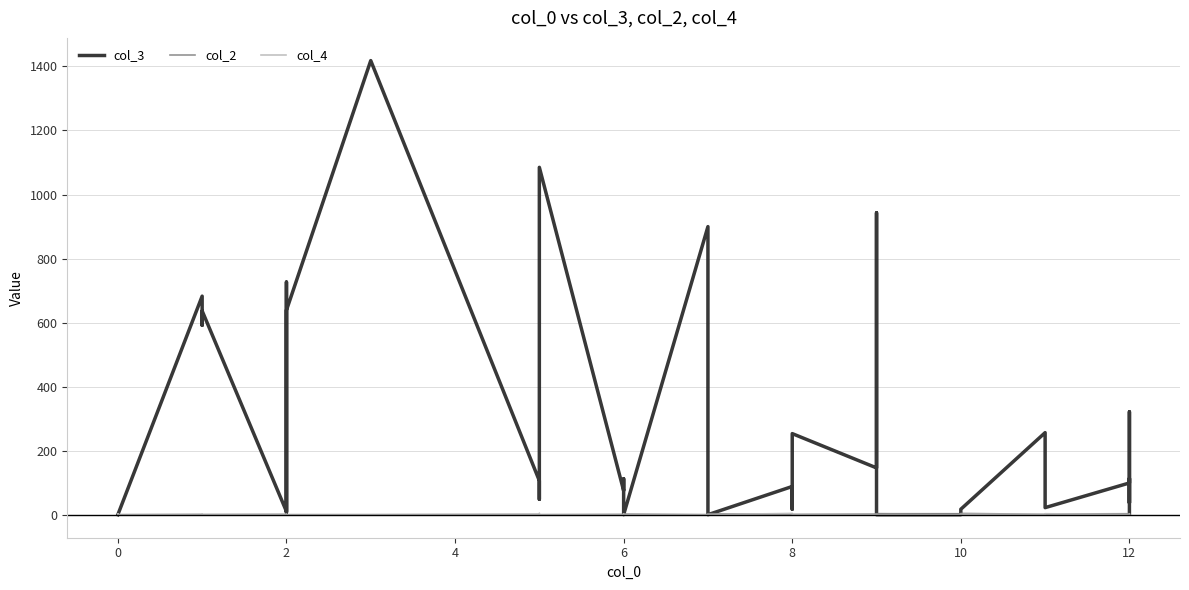

How many values in the col_3 series exceed 49?

19